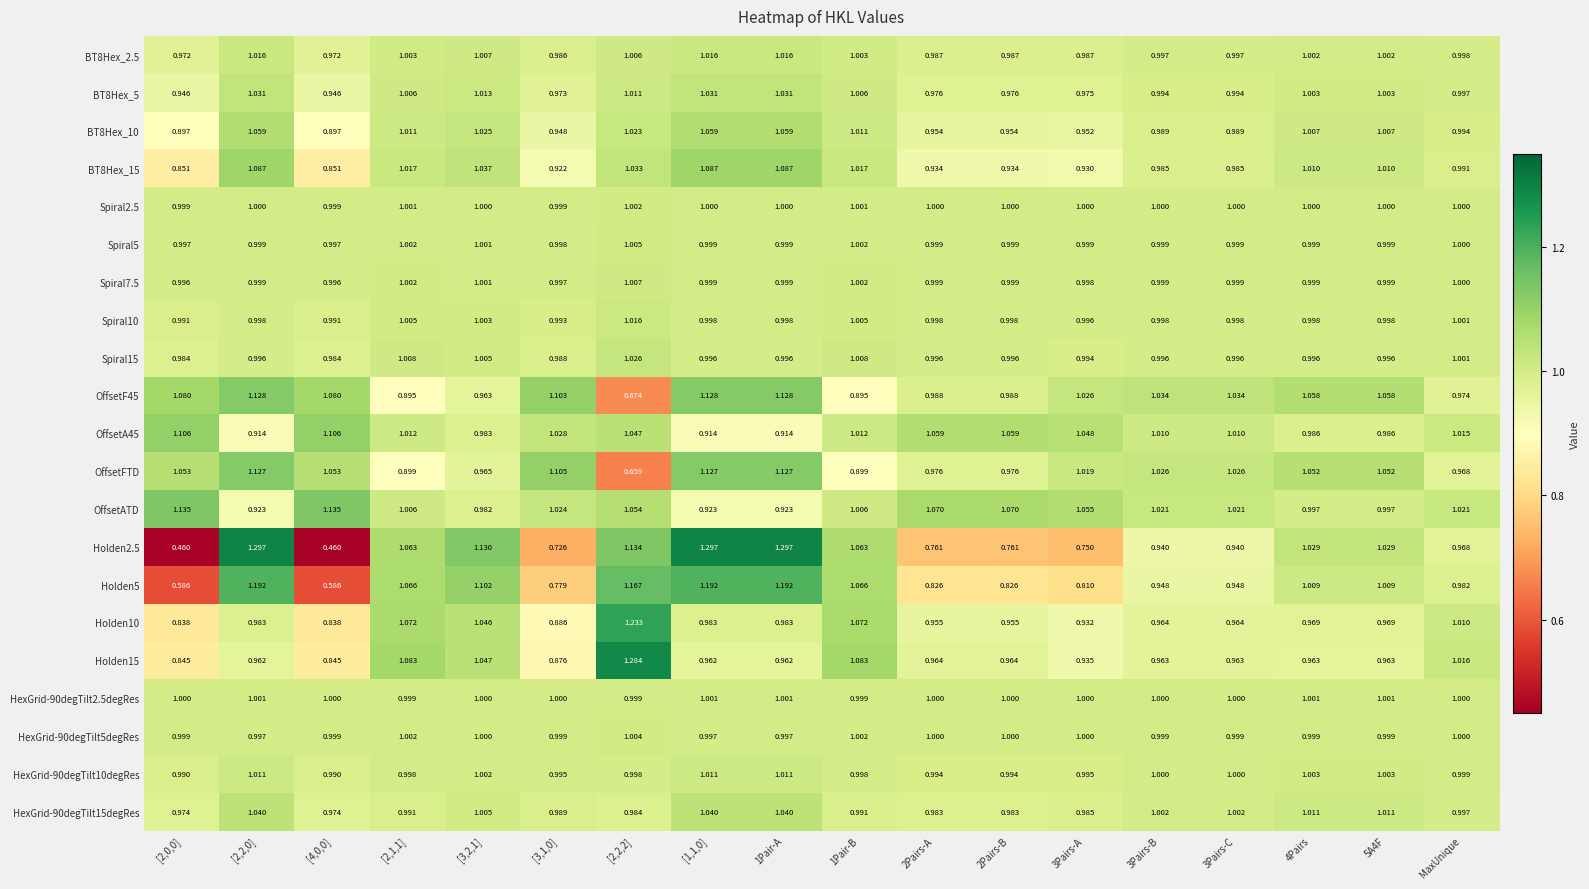

Where is Holden15 nearest to the value 1?

MaxUnique